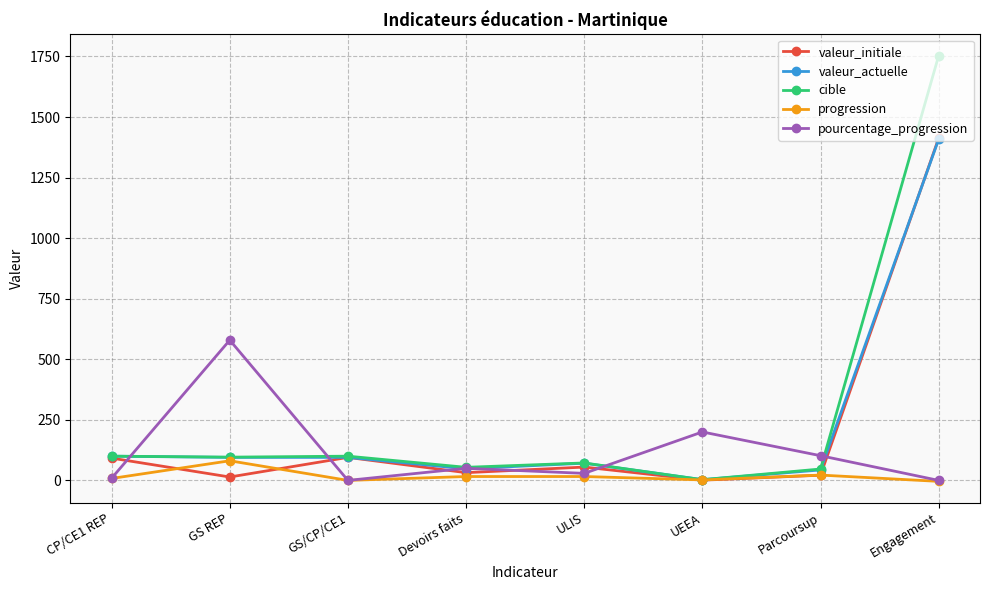

The value of valeur_initiale at Engagement is 1412.0. True or false?

True